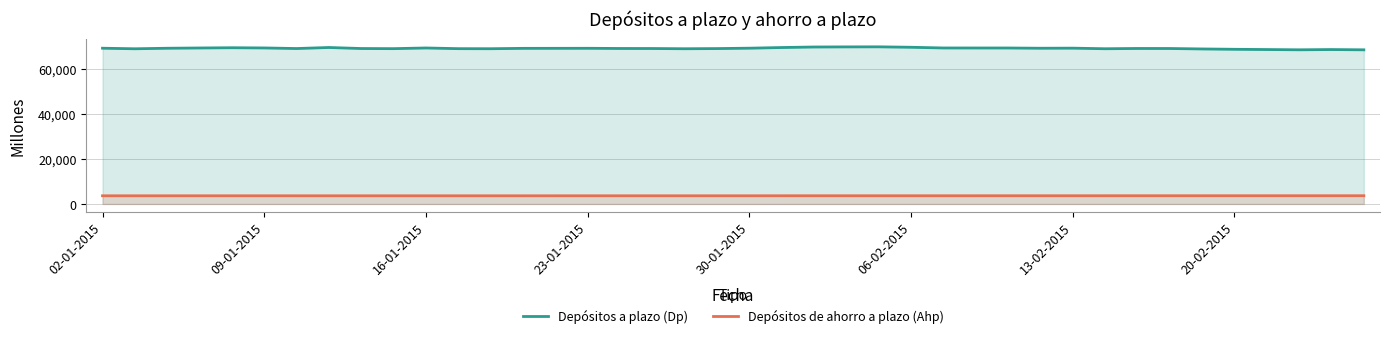

Between 32 and 24, which is larger?

24